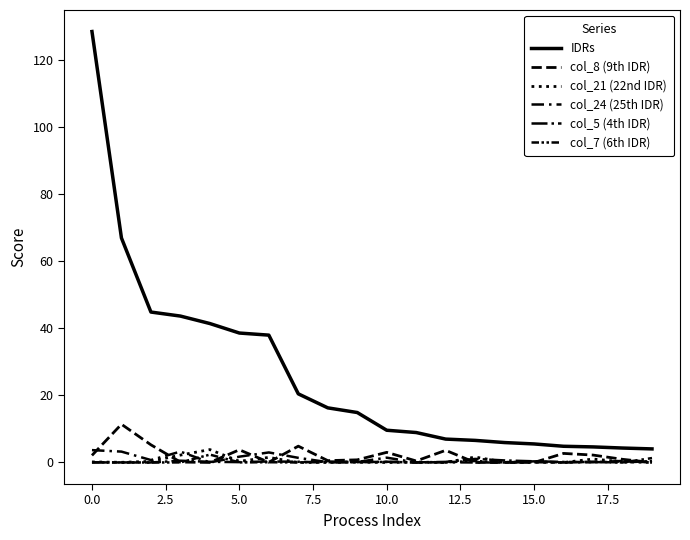

Which series has the largest total across all categories?

IDRs